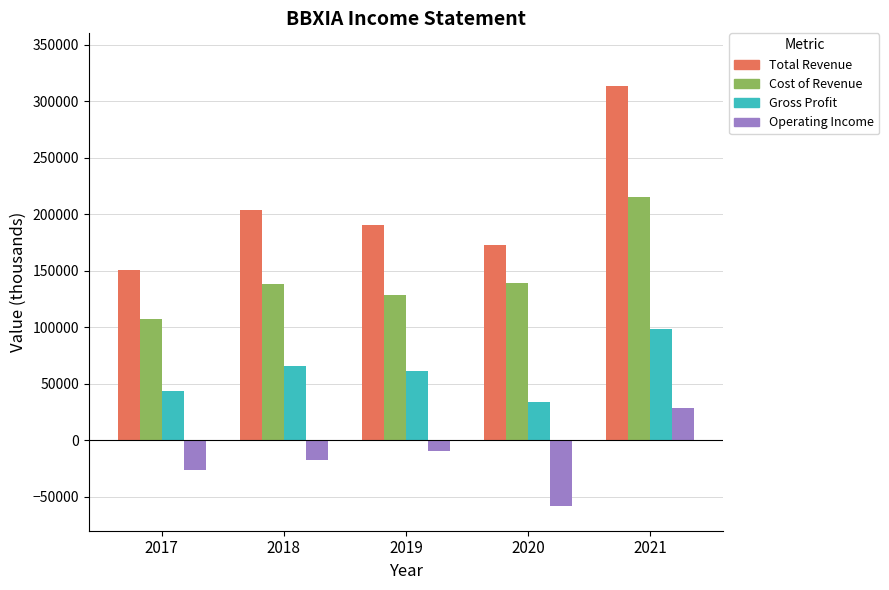

What is the difference between the maximum and minimum values in the Gross Profit series?

64400